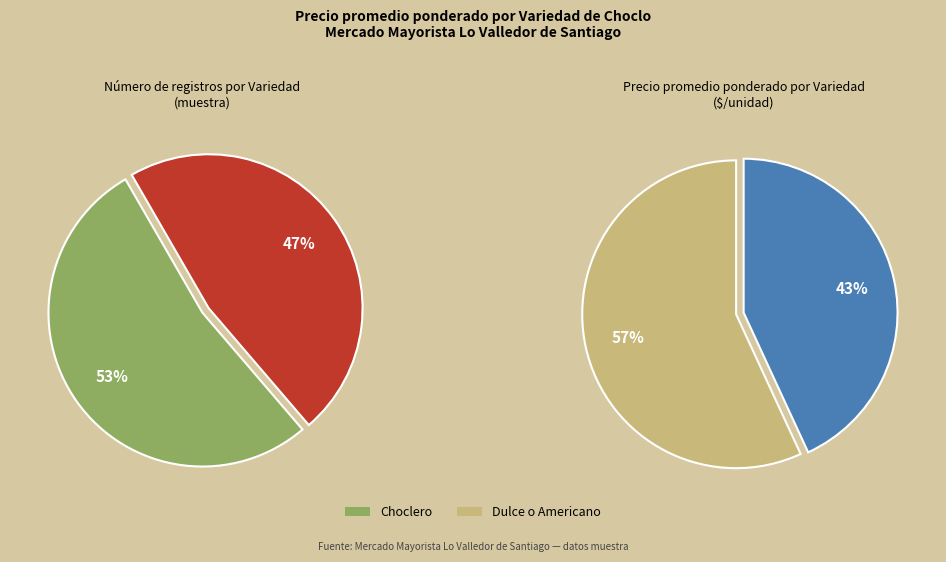

To the nearest percent, what is the average slice percentage?

50%